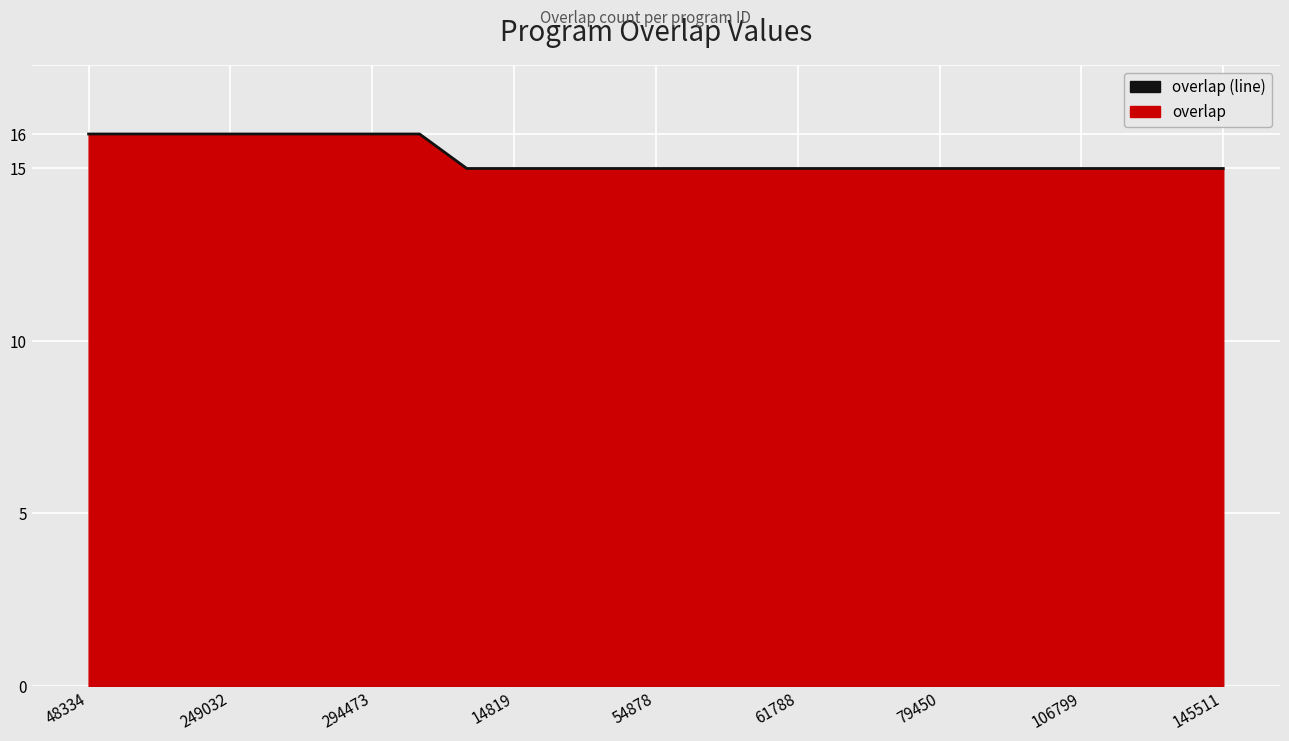

What is the sum of all values?

383